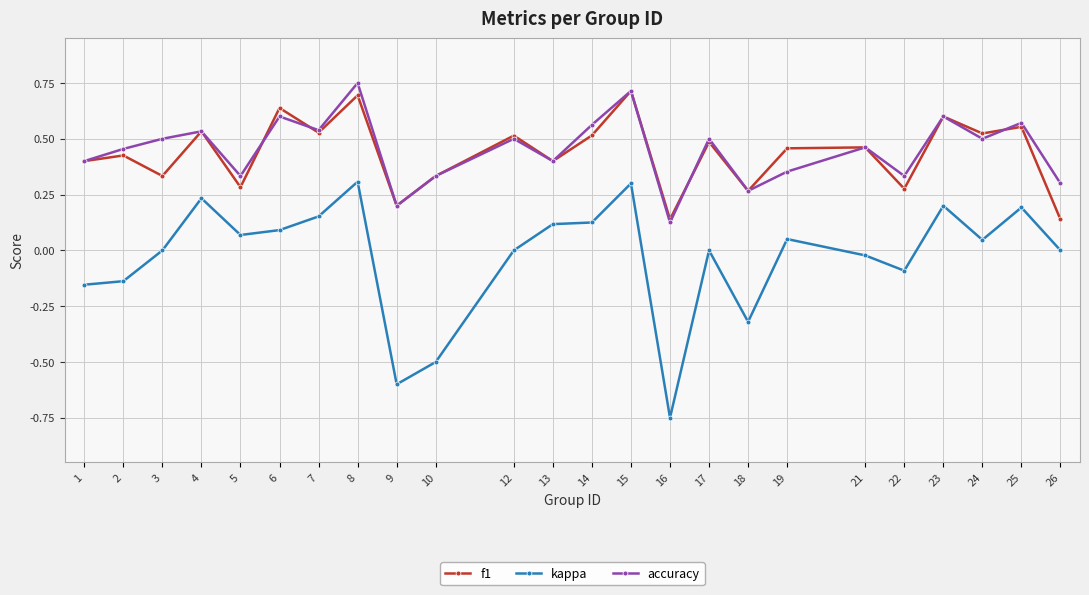

Which series has the largest range (max minus min)?

kappa